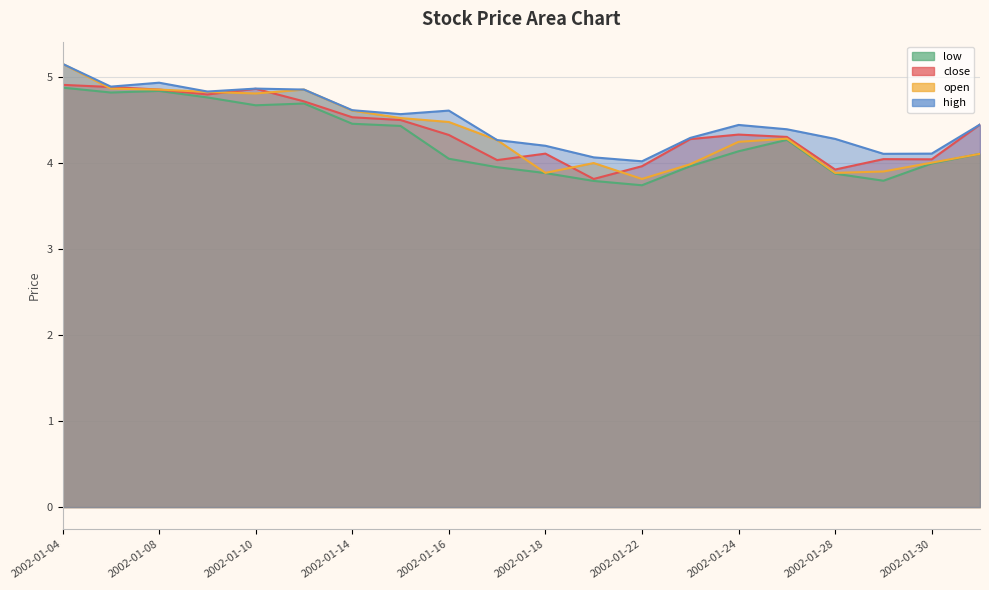

True or false: close and low cross at least once.

False